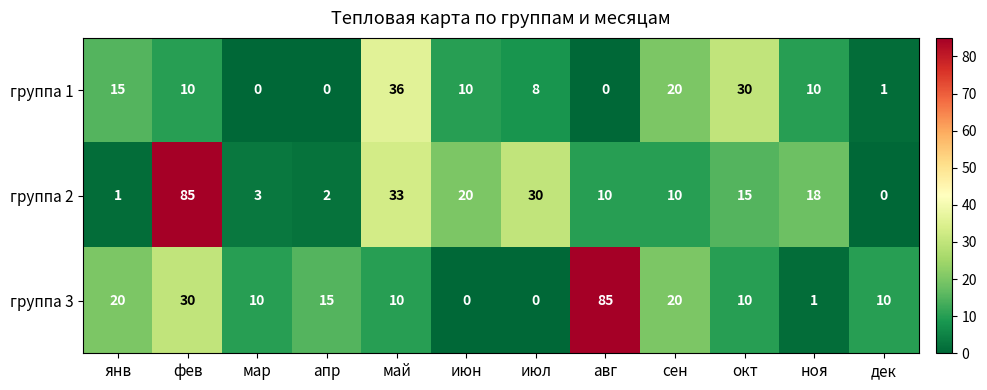

Between сен and дек, which series saw the biggest shift?

группа 1